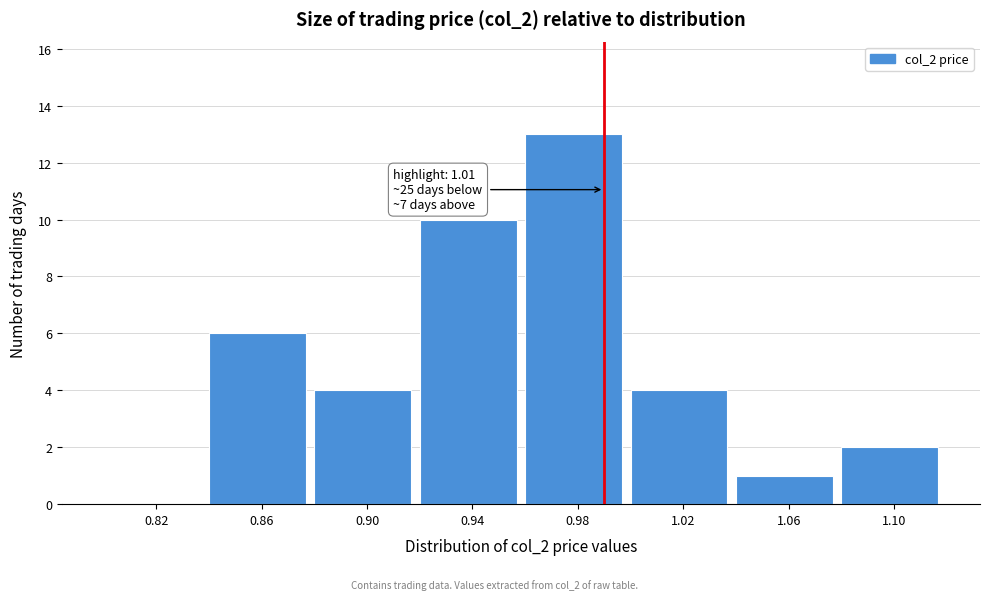

Reading right to left, list all the values displayed in this chart.

1.10=2	1.06=1	1.02=4	0.98=13	0.94=10	0.90=4	0.86=6	0.82=0